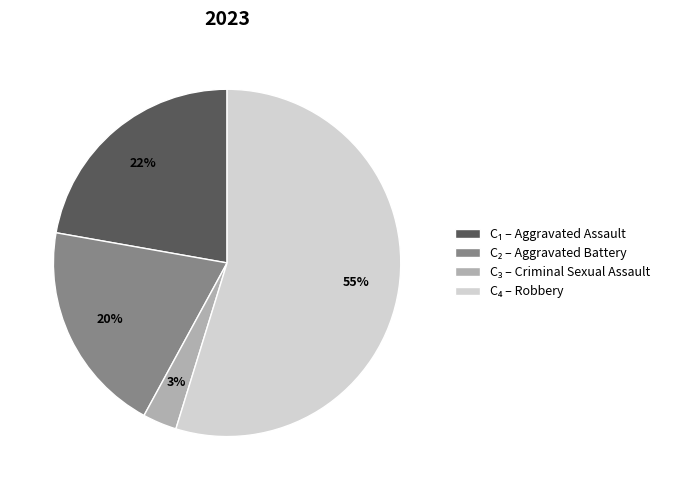

How many slices are in this pie chart?

4